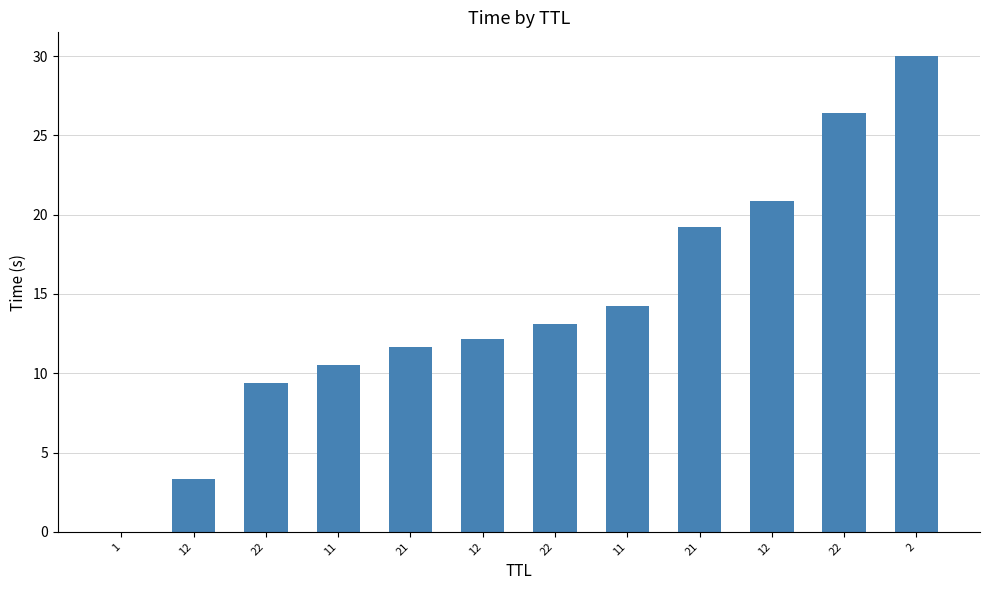

True or false: the data shows 11.7 at 21.

True